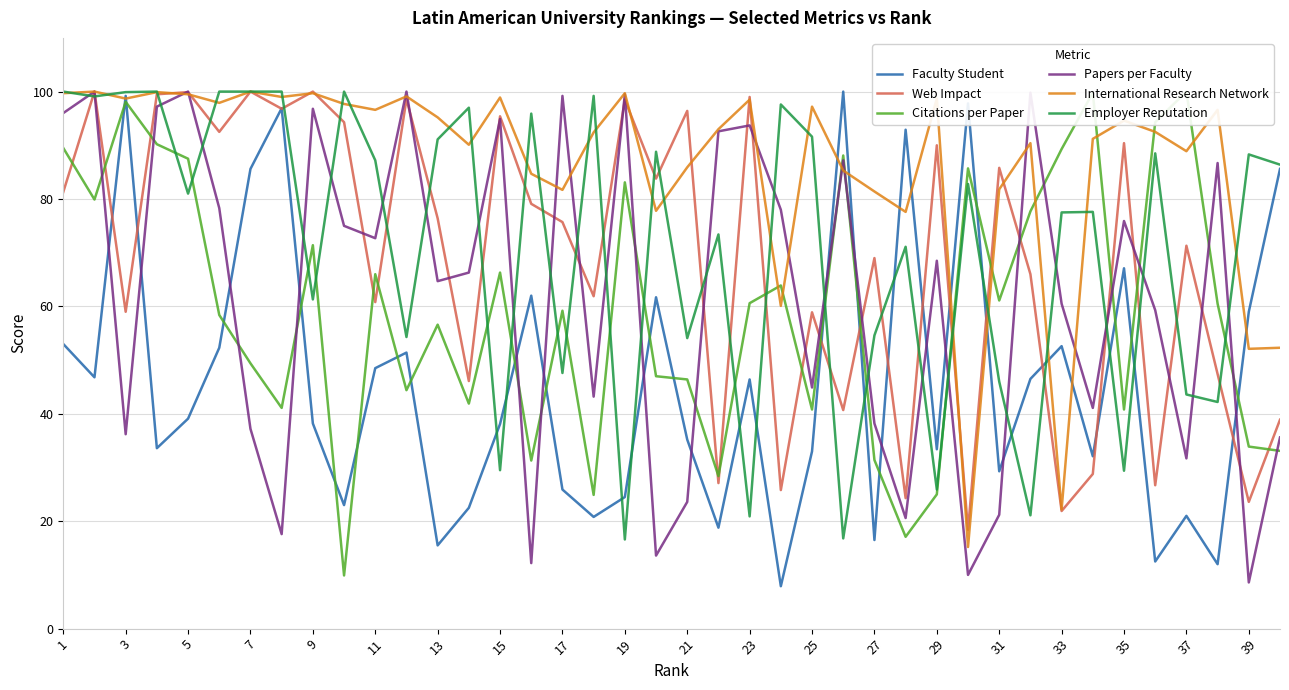

Is it true that International Research Network equals 98.7 at 29?

True